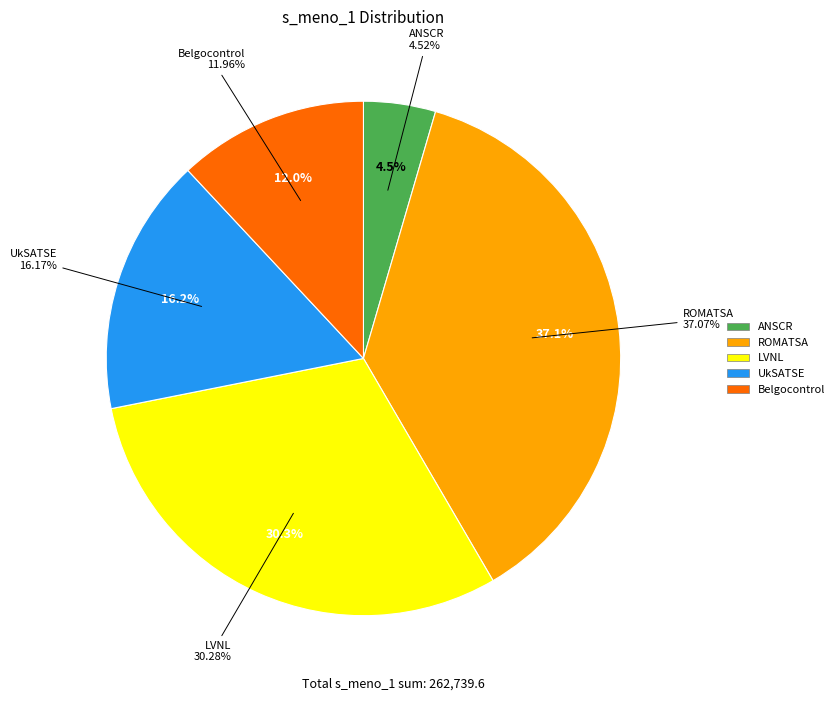

To the nearest percent, what percentage of the pie is ANSCR?

5%